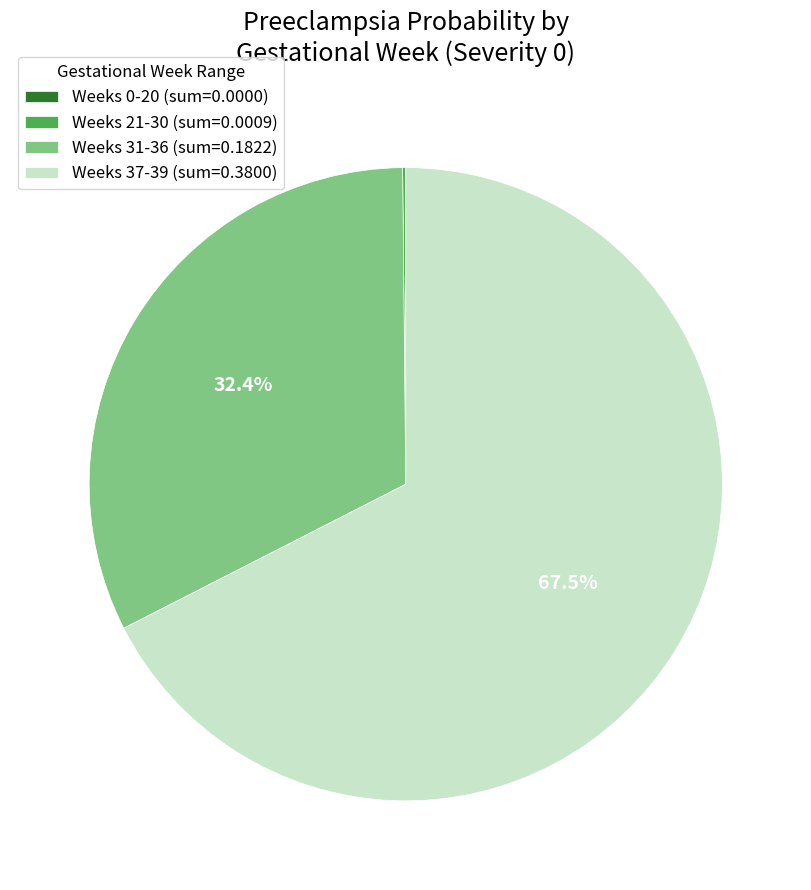

What is the largest slice in the pie chart?

Weeks 37-39 (sum=0.3800)